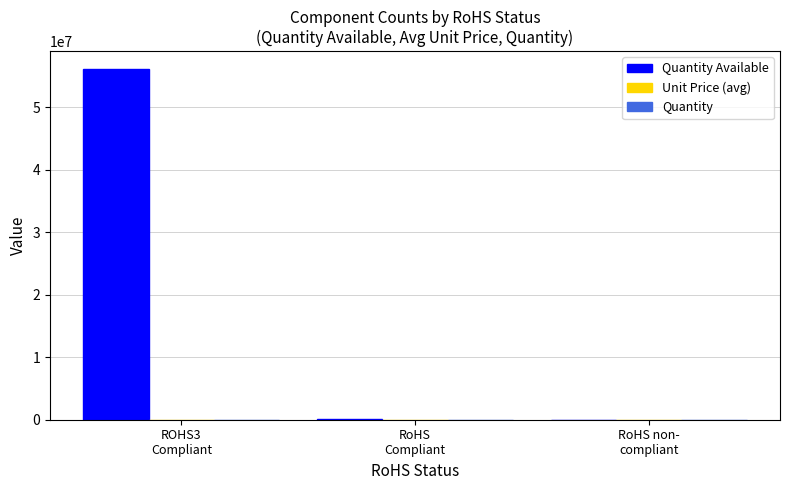

Are the bars horizontal?

No